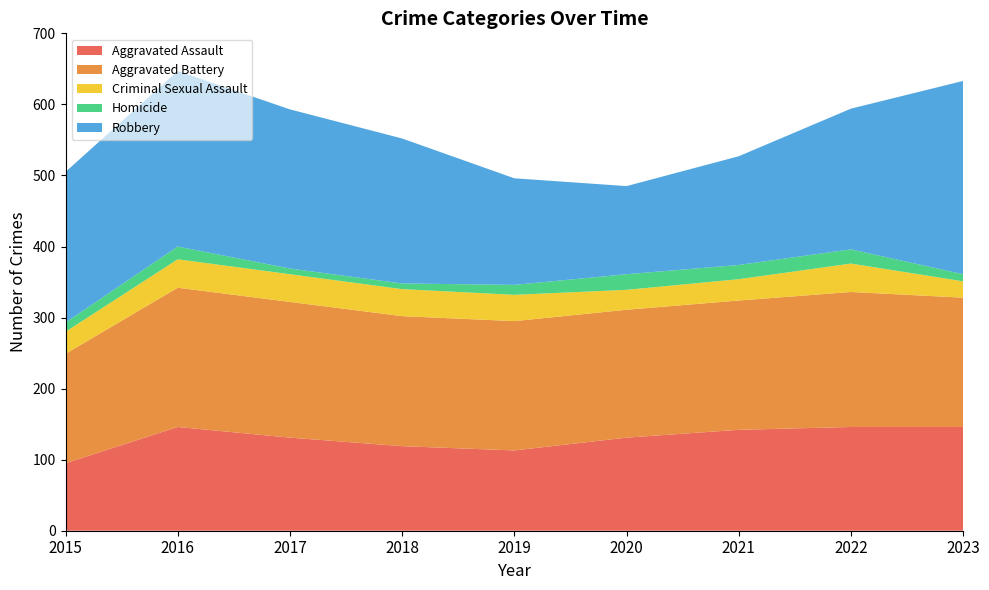

Reading left to right, transcribe all the data shown in this chart.

Aggravated Assault: 95	146	131	119	113	131	142	146	146
Aggravated Battery: 154	196	191	183	182	180	182	190	182
Criminal Sexual Assault: 31	40	39	38	37	28	30	40	23
Homicide: 13	18	8	8	14	22	20	20	10
Robbery: 212	247	224	204	150	124	153	198	272